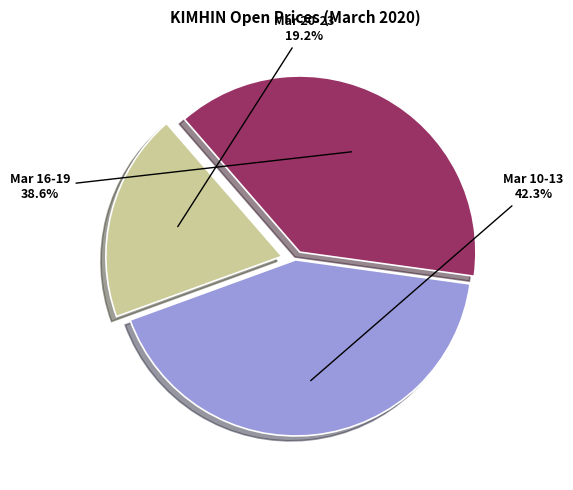

Count the number of slices in the pie.

3